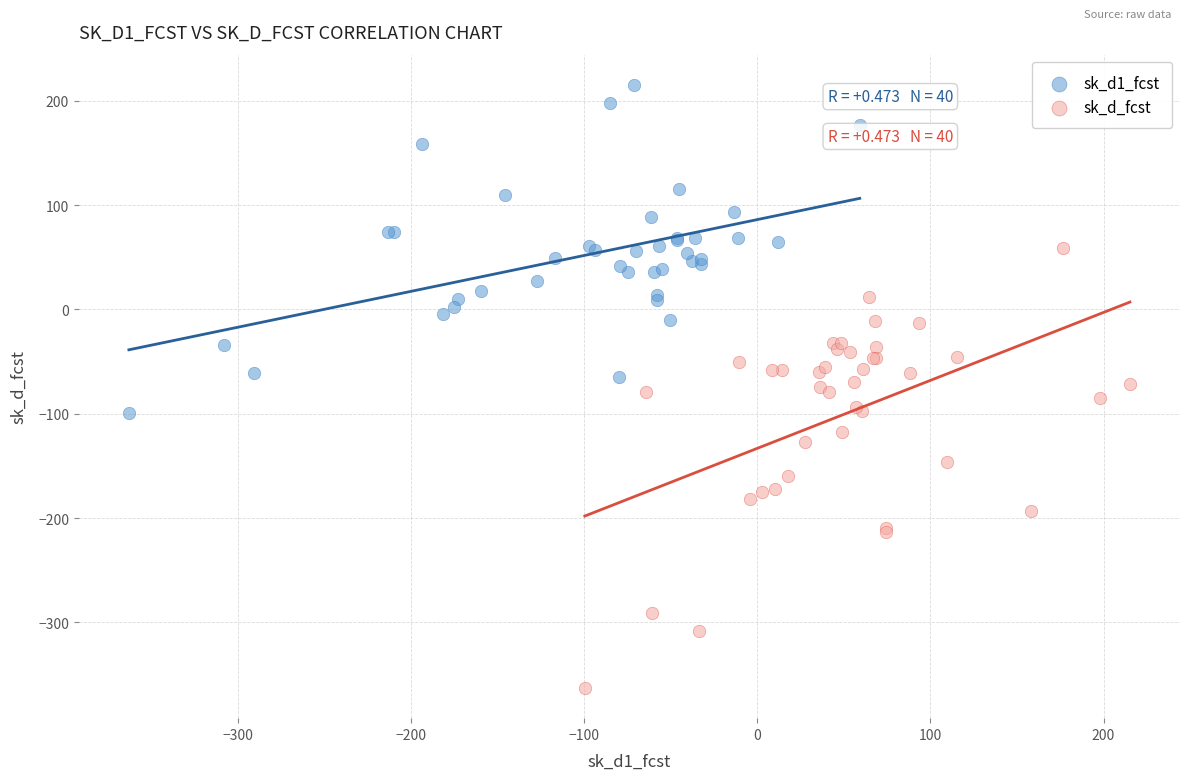

Which series has the largest Y range (max minus min)?

sk_d_fcst